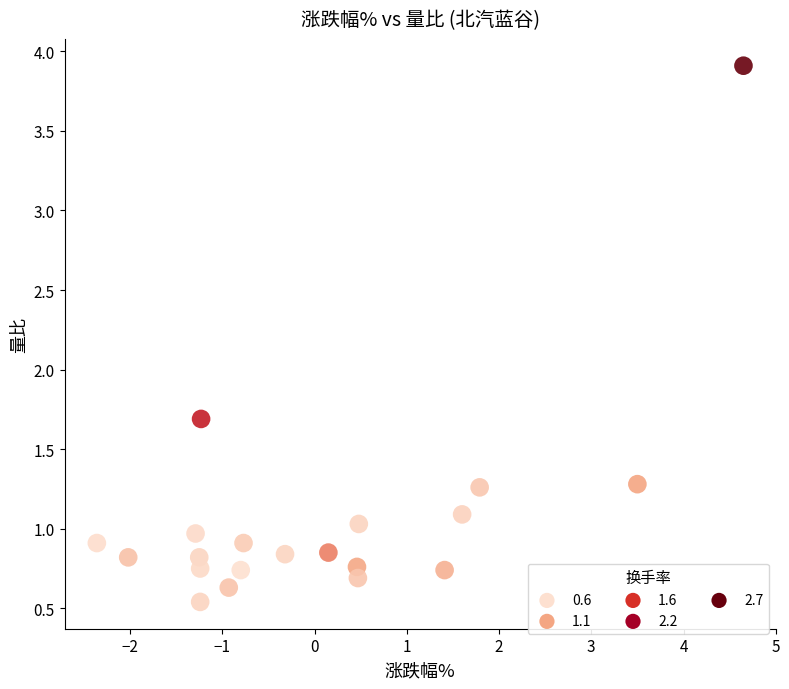

What is the range of X values (max minus min)?

7.0